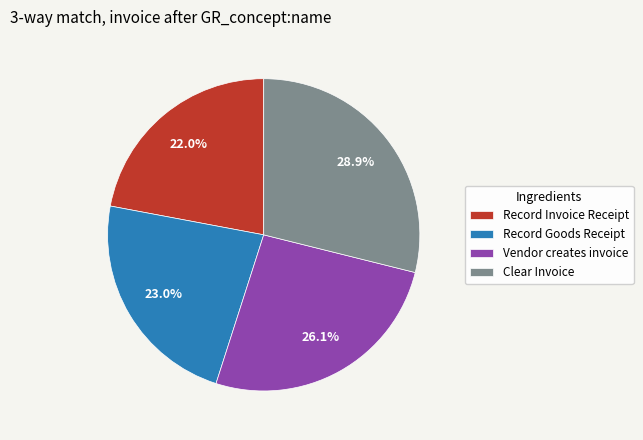

How many segments does this pie chart have?

4